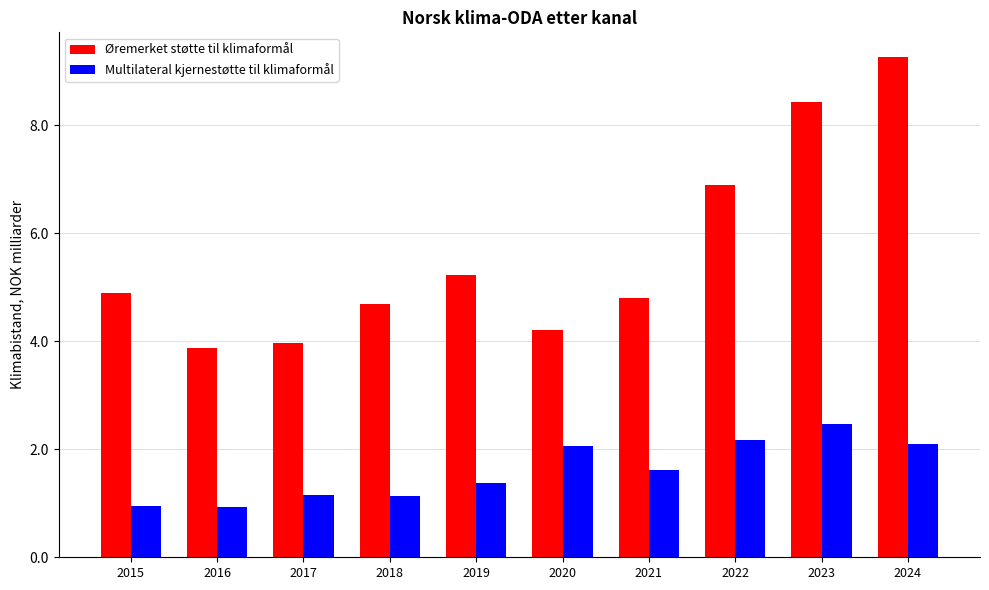

What is the greatest value displayed?

9.3